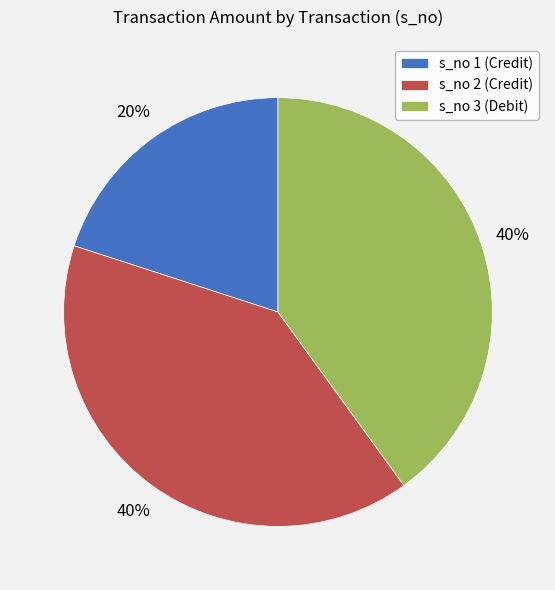

To the nearest percent, what is the average slice percentage?

33%